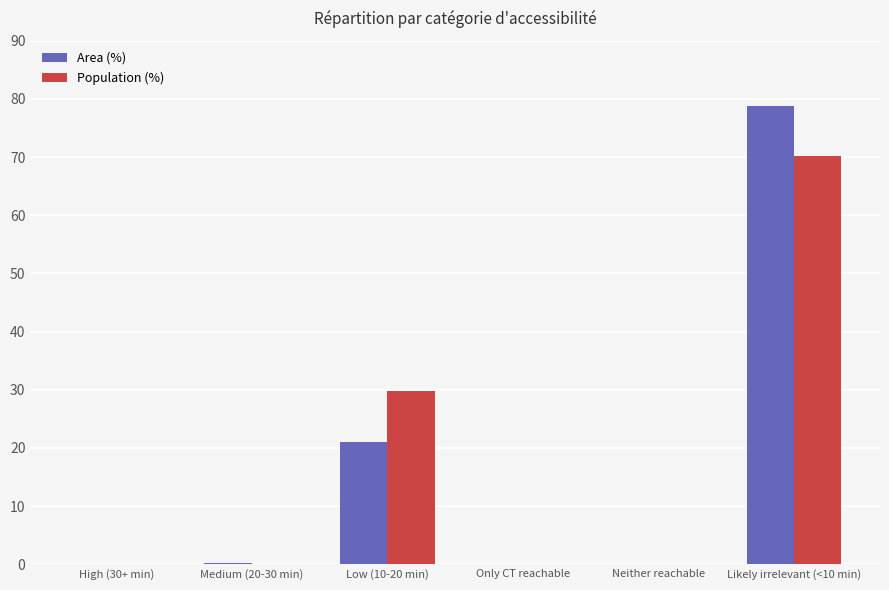

Is it true that Area (%) equals 123.2 at Likely irrelevant (<10 min)?

False